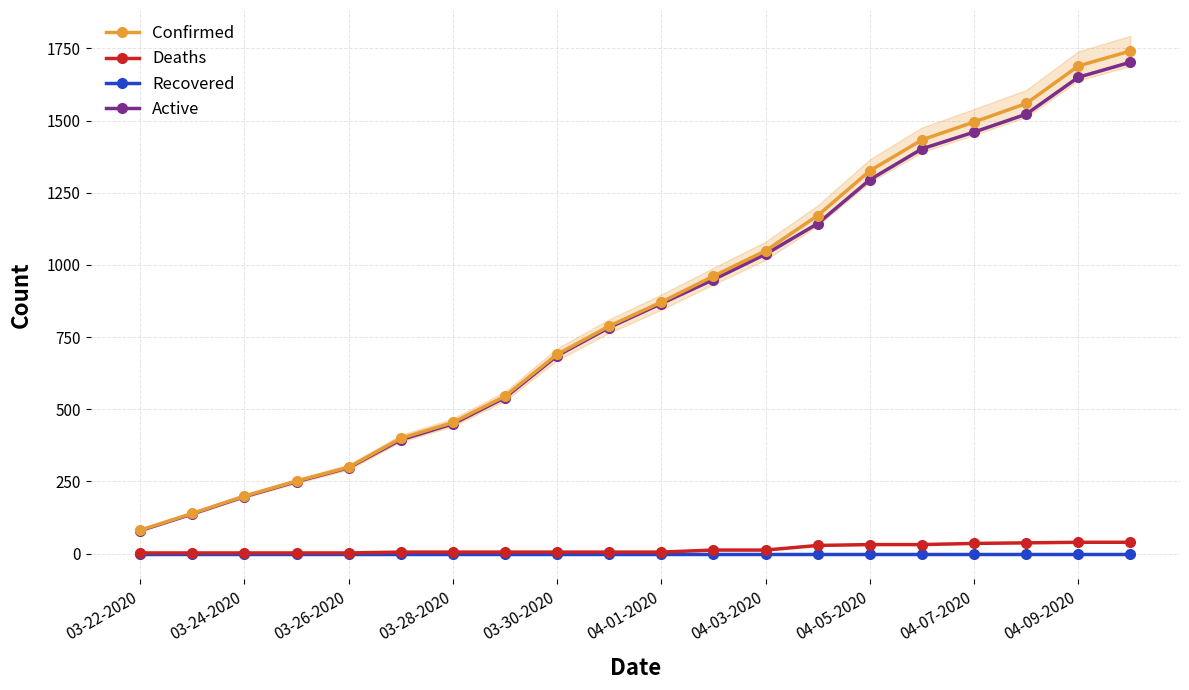

Reading left to right, what are all the values shown in this chart?

Confirmed: 81	139	199	251	299	399	454	545	690	788	871	961	1049	1171	1326	1433	1495	1559	1689	1741
Deaths: 2	2	2	2	2	5	5	5	5	5	5	12	12	28	31	31	35	37	39	39
Recovered: 0	0	0	0	0	0	0	0	0	0	0	0	0	0	0	0	0	0	0	0
Active: 79	137	197	249	297	394	449	540	685	783	866	949	1037	1143	1295	1402	1460	1522	1650	1702